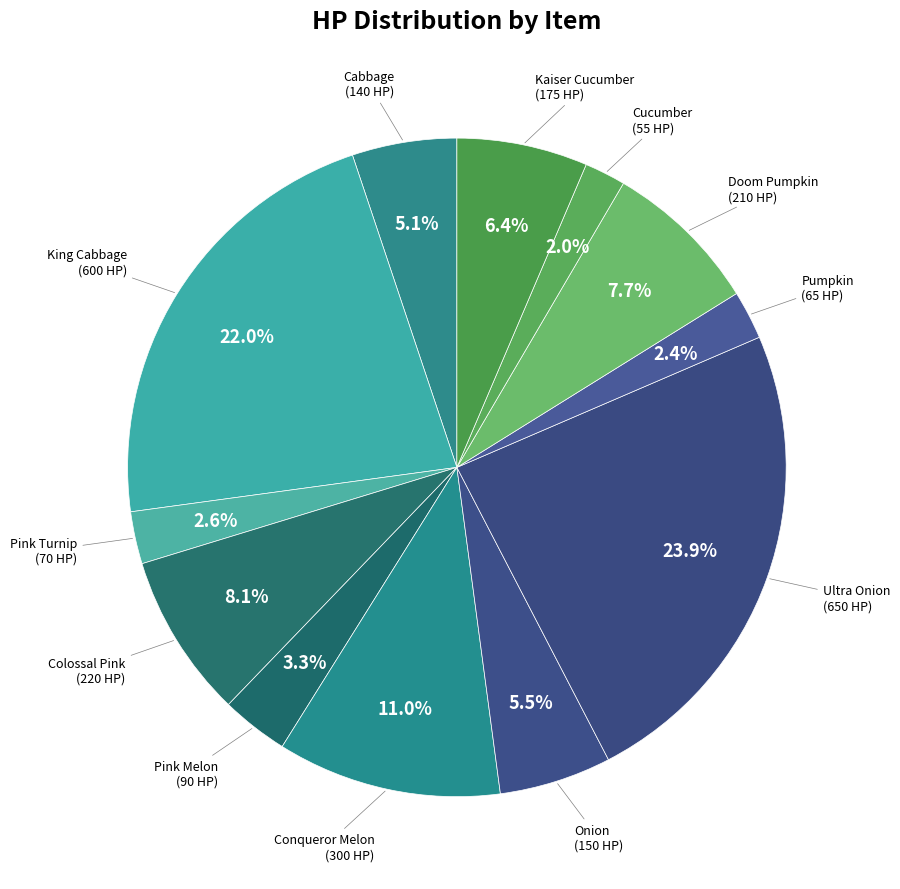

Is there any slice that represents more than half of the pie?

No